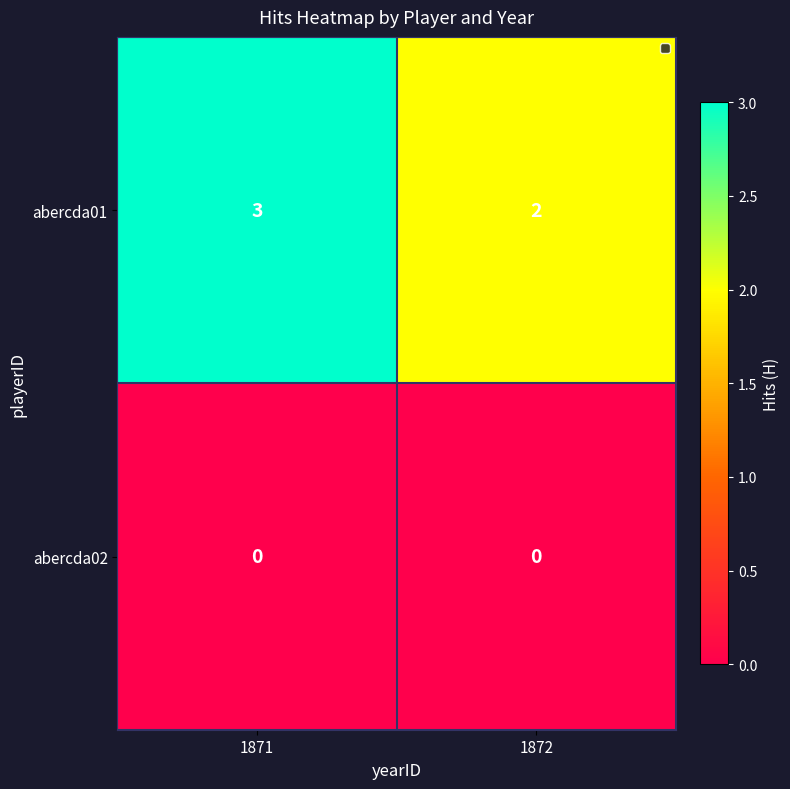

The value of abercda01 at 1871 is 3. True or false?

True